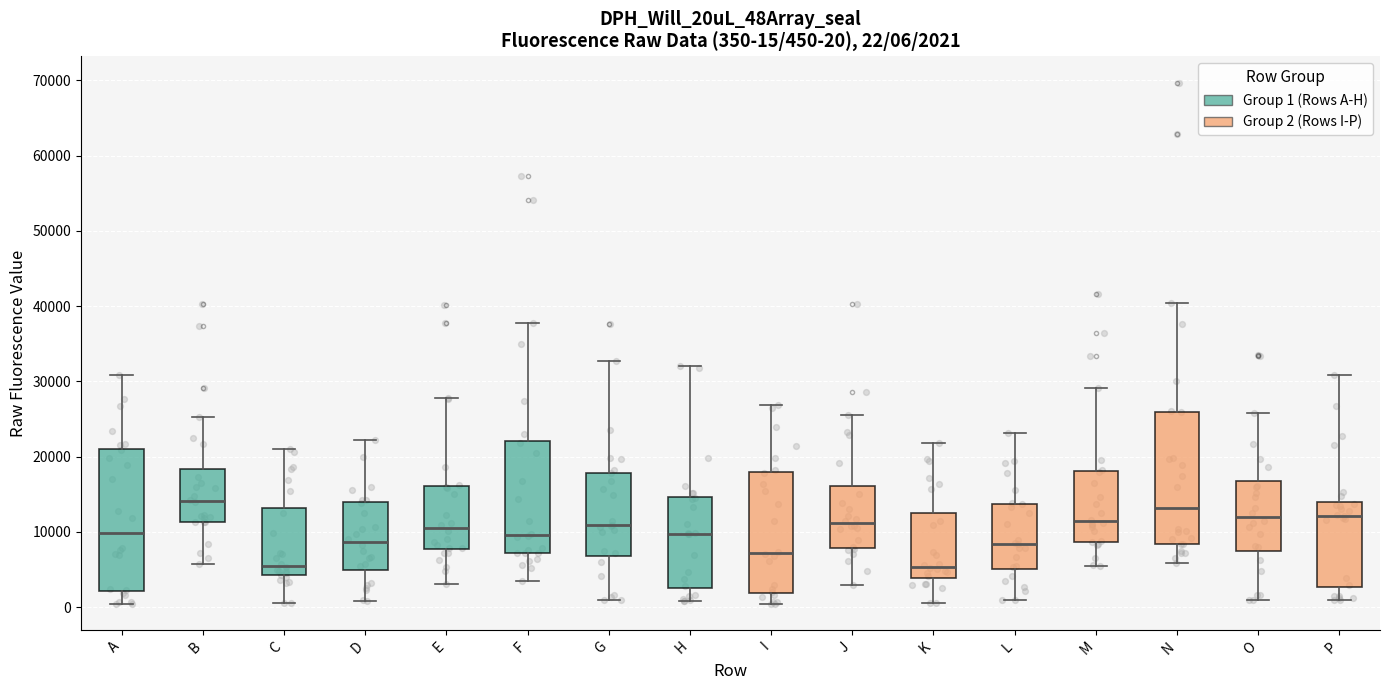

Comparing the boxes themselves (not the whiskers), which one is the tallest?

A